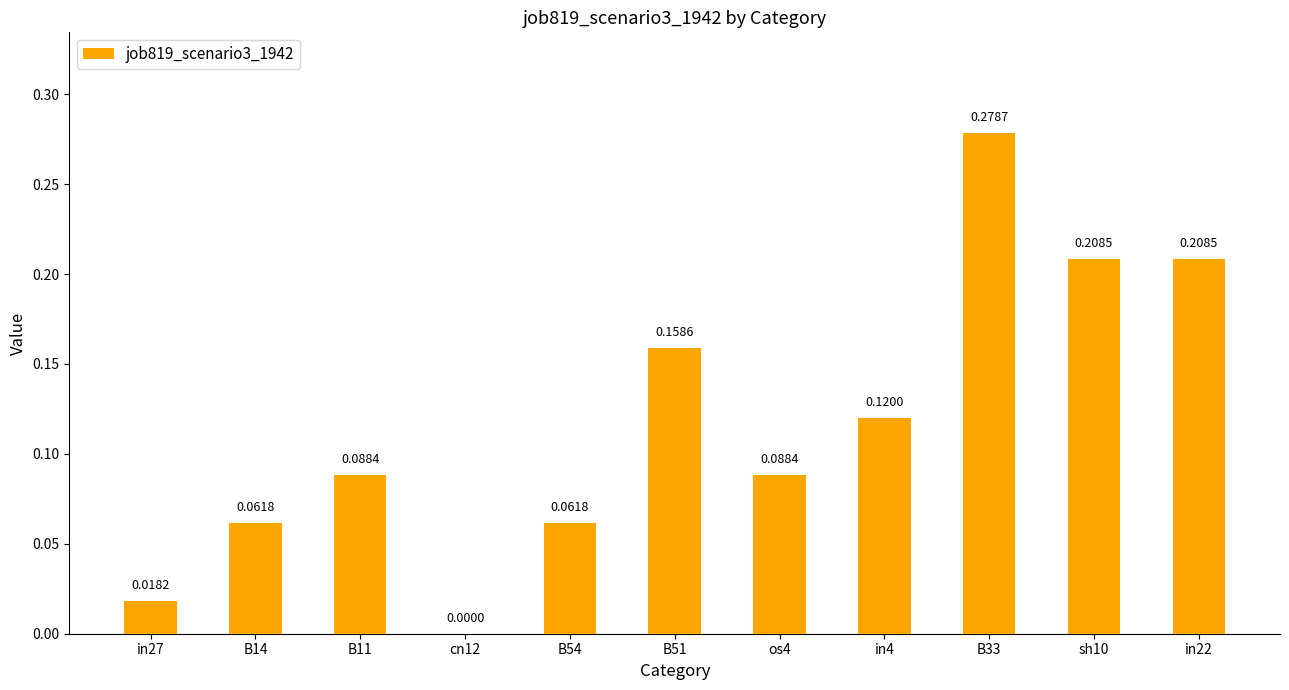

What is the sum of the values at B33 and B11?

0.4